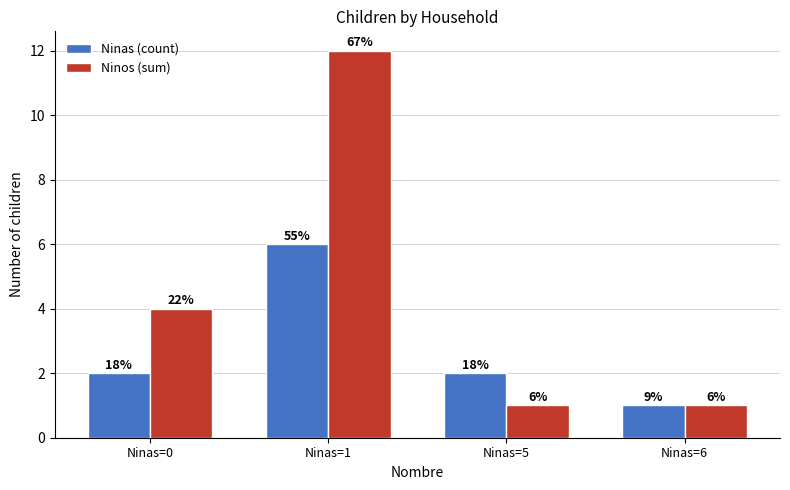

What are all the series names shown in the legend?

Ninas (count), Ninos (sum)